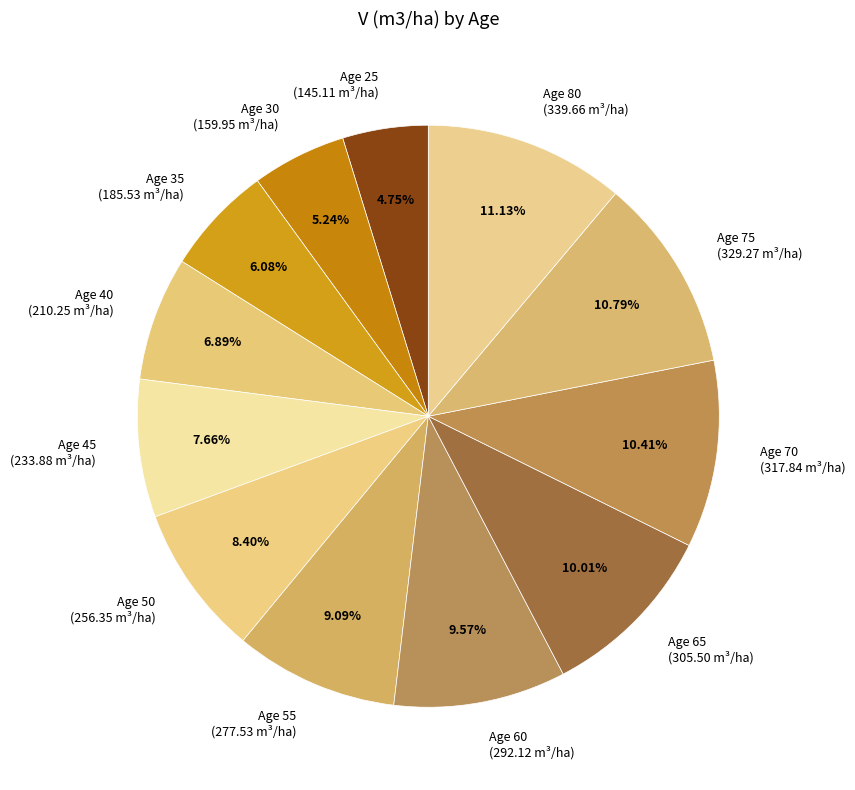

Which has a higher value, Age 45 (233.88 m³/ha) or Age 55 (277.53 m³/ha)?

Age 55 (277.53 m³/ha)